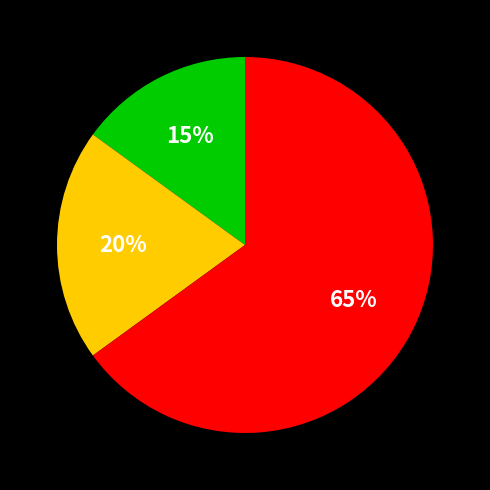

To the nearest percent, what is the difference between the largest and smallest slice percentages?

50%